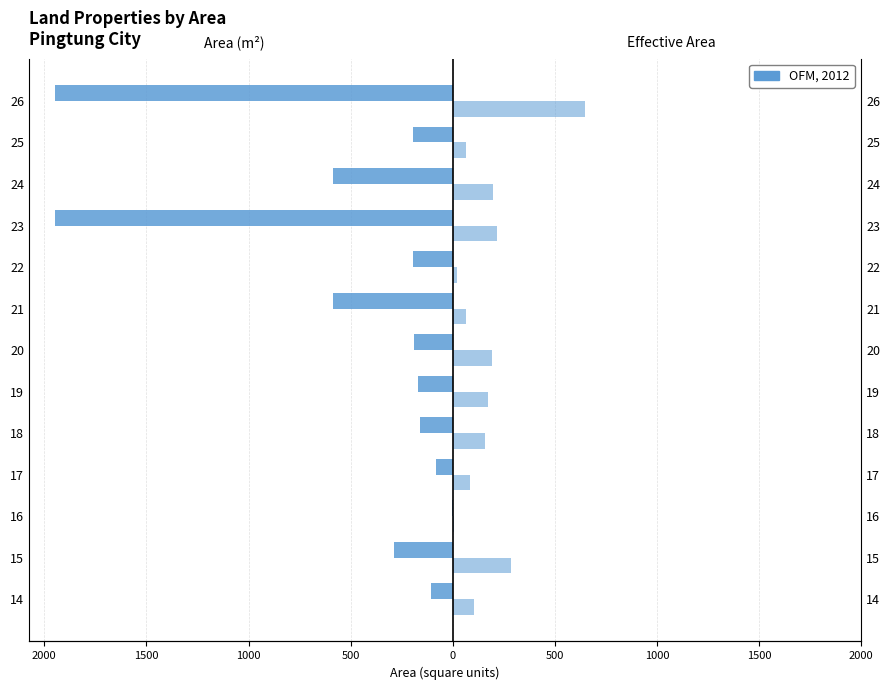

How many series are shown in this chart?

2